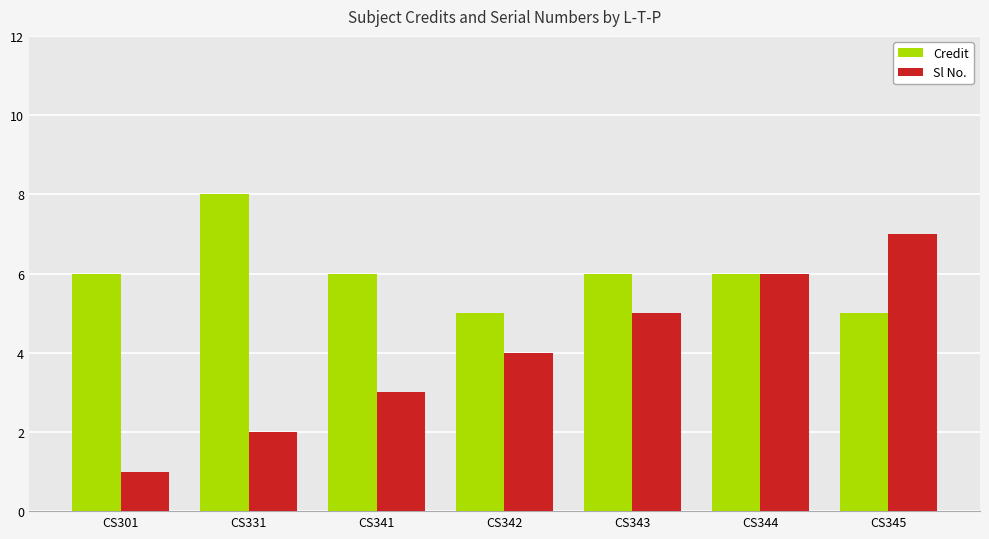

At which category does the chart reach its peak across all series?

CS331